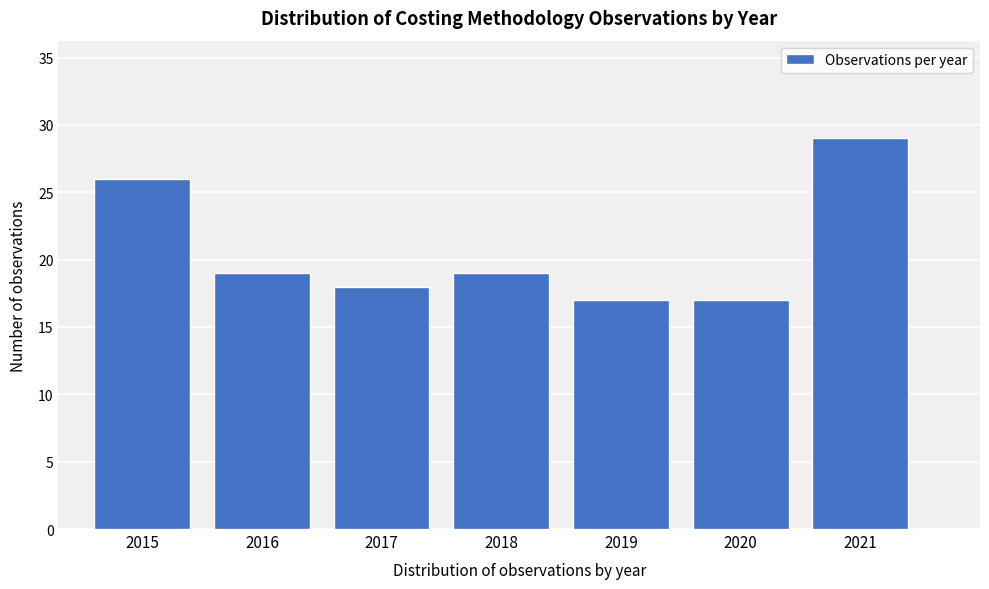

Reading left to right, transcribe all the data shown in this chart.

2015=26	2016=19	2017=18	2018=19	2019=17	2020=17	2021=29